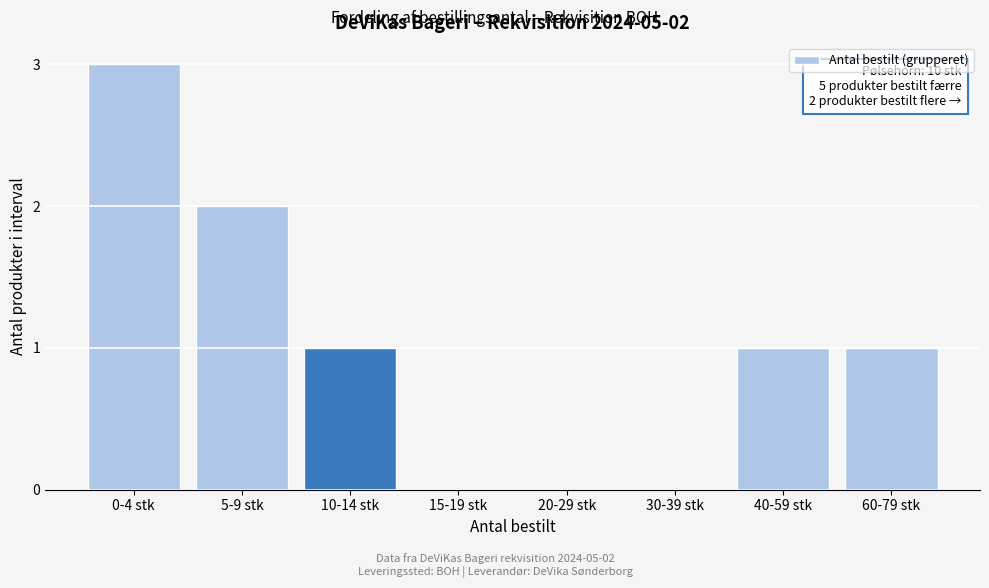

Reading left to right, extract all data points from this chart.

0-4 stk=3	5-9 stk=2	10-14 stk=1	15-19 stk=0	20-29 stk=0	30-39 stk=0	40-59 stk=1	60-79 stk=1